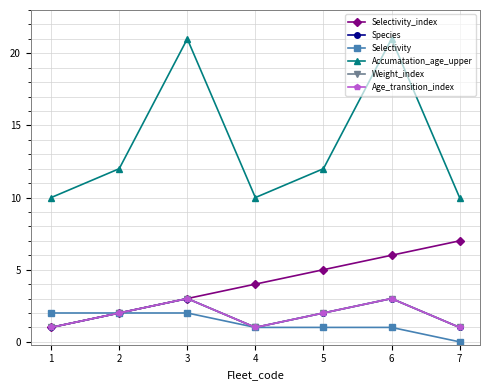

What is the sum of all Accumatation_age_upper values?

96